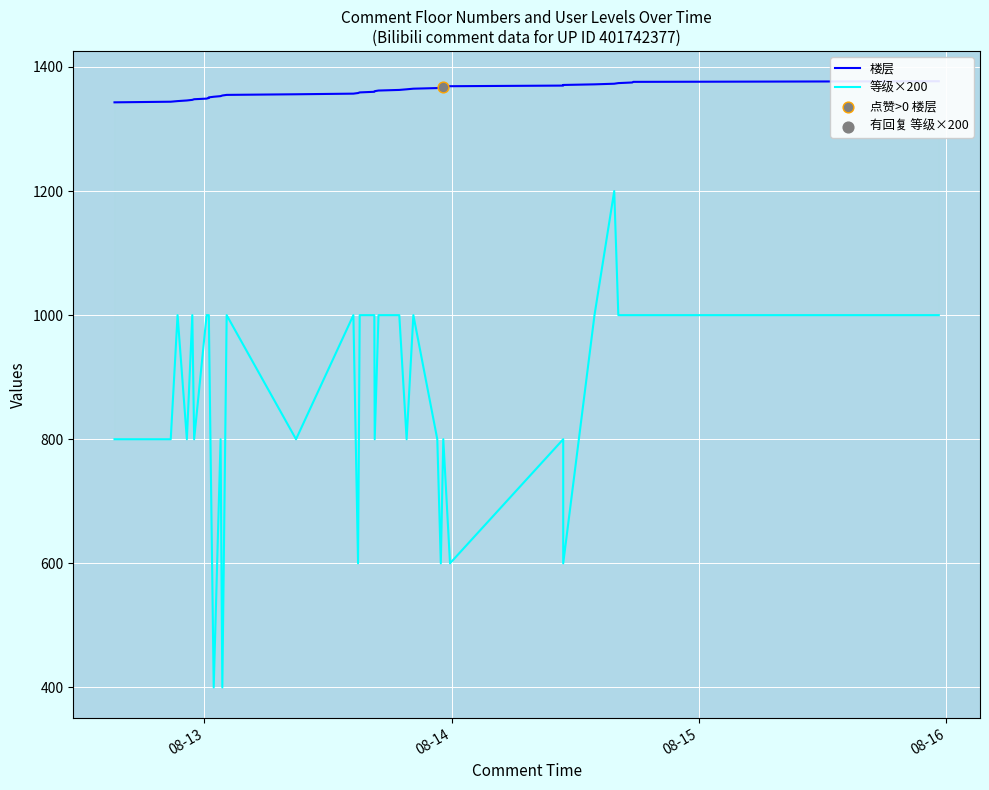

Which series contains the highest Y value?

楼层